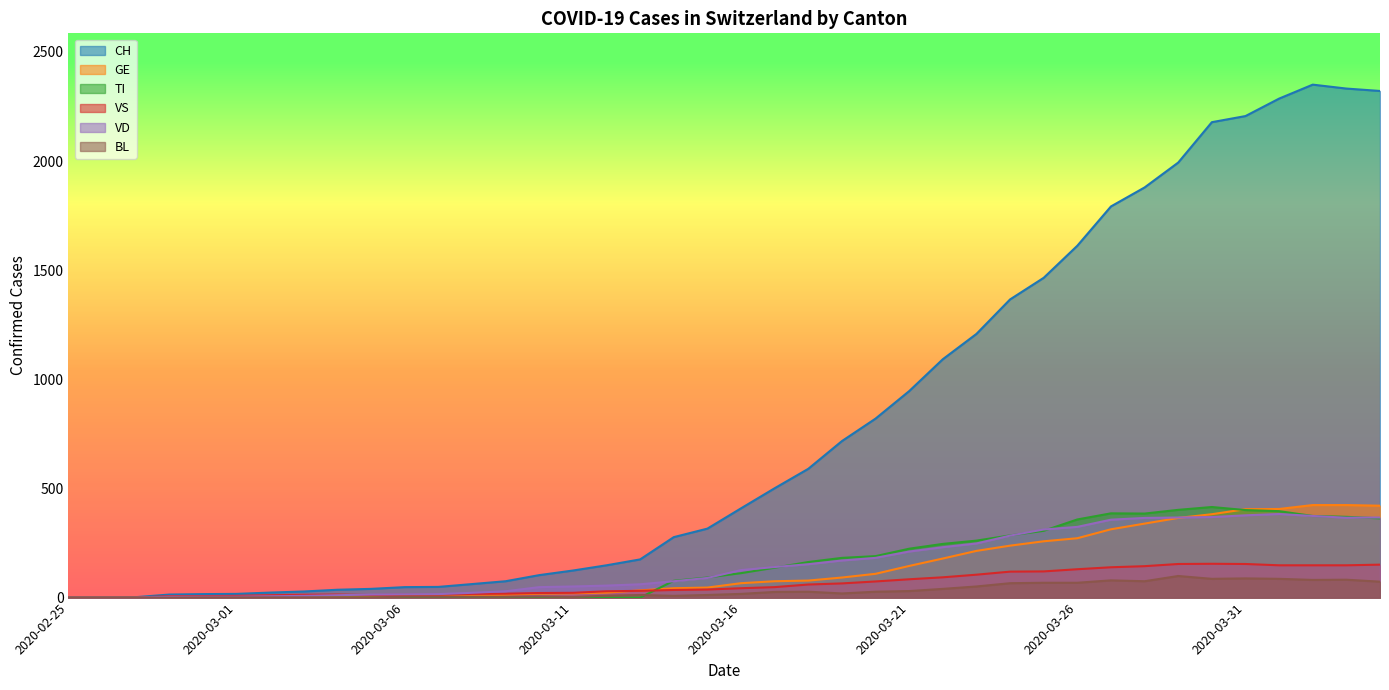

At which label is VS closest to 77?

2020-03-20